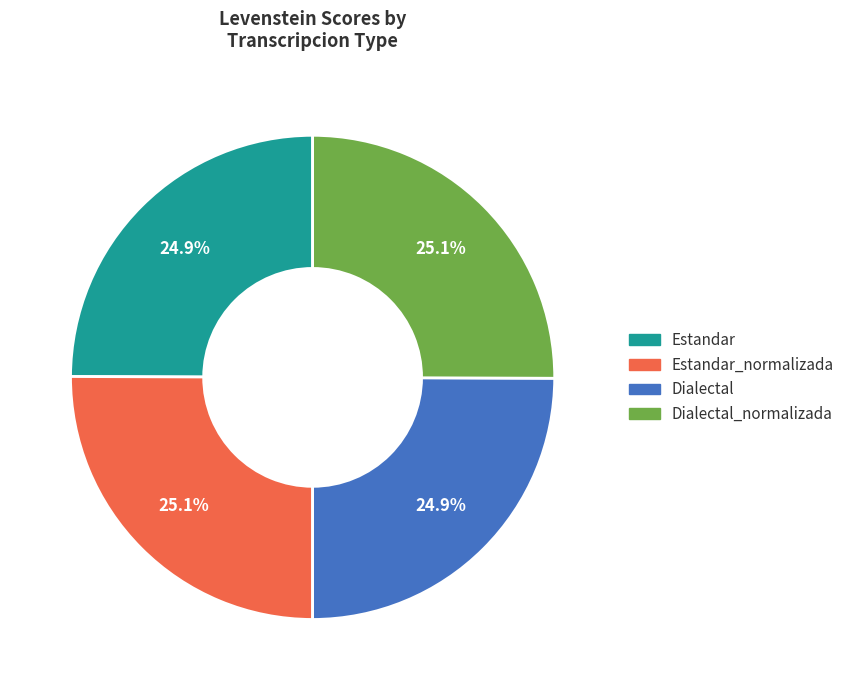

Does any single category account for the majority?

No